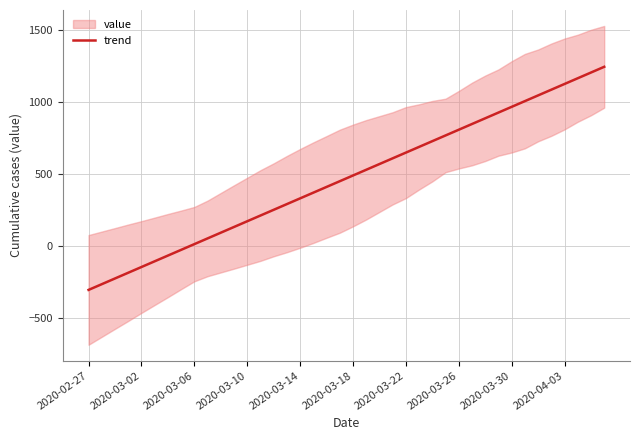

Reading right to left, what are all the values shown in this chart?

1241.6	1201.9	1162.2	1122.5	1082.8	1043.1	1003.4	963.6	923.9	884.2	844.5	804.8	765.1	725.4	685.6	645.9	606.2	566.5	526.8	487.1	447.4	407.7	367.9	328.2	288.5	248.8	209.1	169.4	129.7	89.9	50.2	10.5	-29.2	-68.9	-108.6	-148.3	-188.0	-227.8	-267.5	-307.2